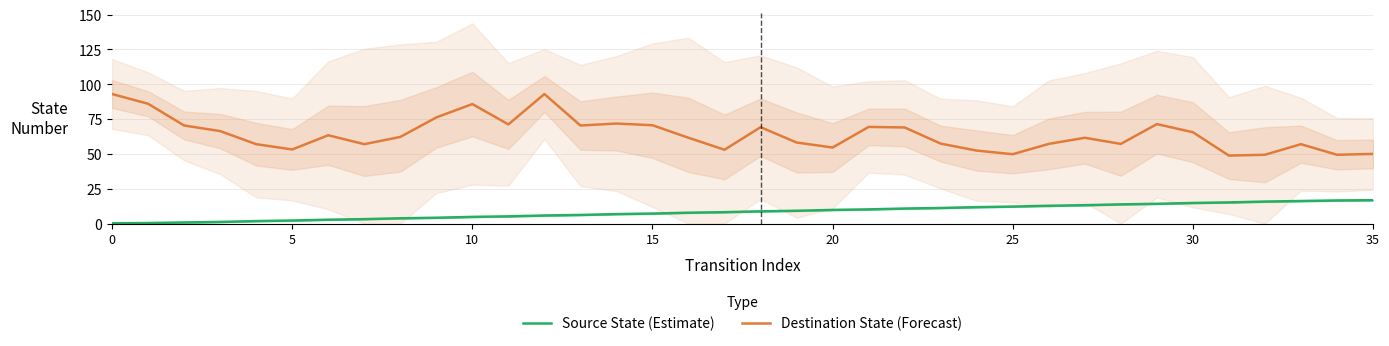

Reading right to left, transcribe all the data shown in this chart.

Source State (Estimate): 16.8	16.6	16.2	15.8	15.2	14.8	14.2	13.8	13.2	12.8	12.2	11.8	11.2	10.8	10.2	9.8	9.2	8.8	8.2	7.8	7.2	6.8	6.2	5.8	5.2	4.8	4.2	3.8	3.2	2.8	2.2	1.8	1.2	0.8	0.4	0.2
Destination State (Forecast): 50.0	49.4	57.0	49.4	48.8	65.6	71.4	57.2	61.6	57.2	49.8	52.4	57.4	69.0	69.4	54.6	58.2	69.2	53.0	61.6	70.6	71.8	70.4	93.0	71.2	85.8	76.2	62.2	57.0	63.4	53.2	57.0	66.4	70.4	86.0	93.0